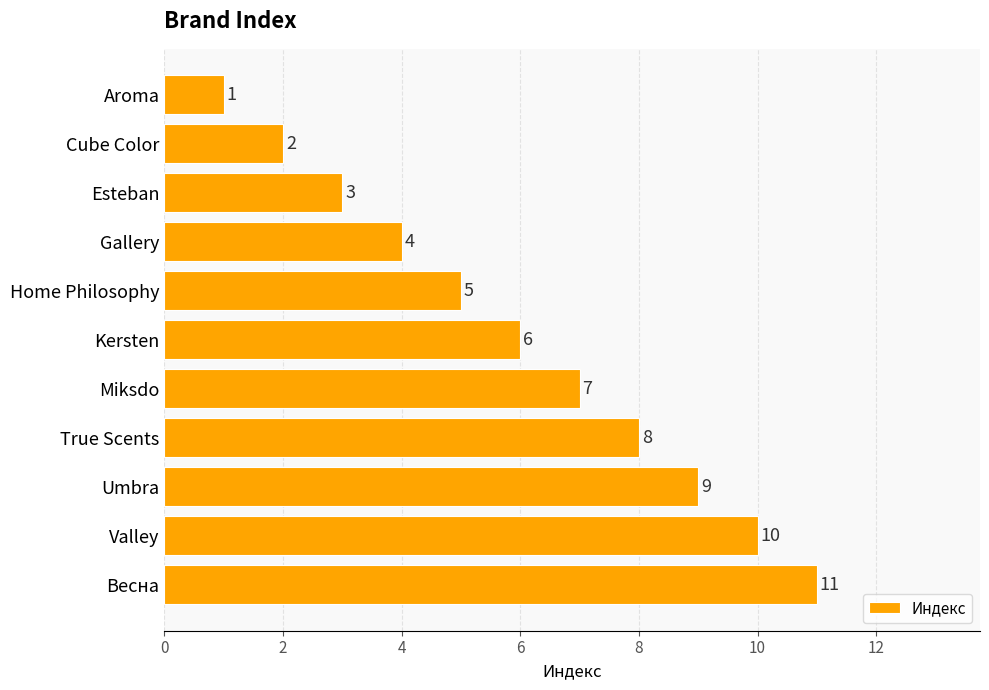

Approximately how many times larger is the value at Весна compared to Valley?

1.1